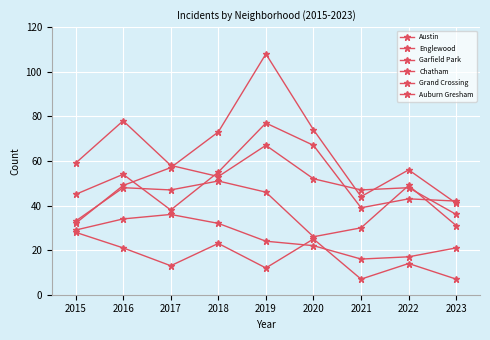

Which category has the highest value in the Chatham series?

2017